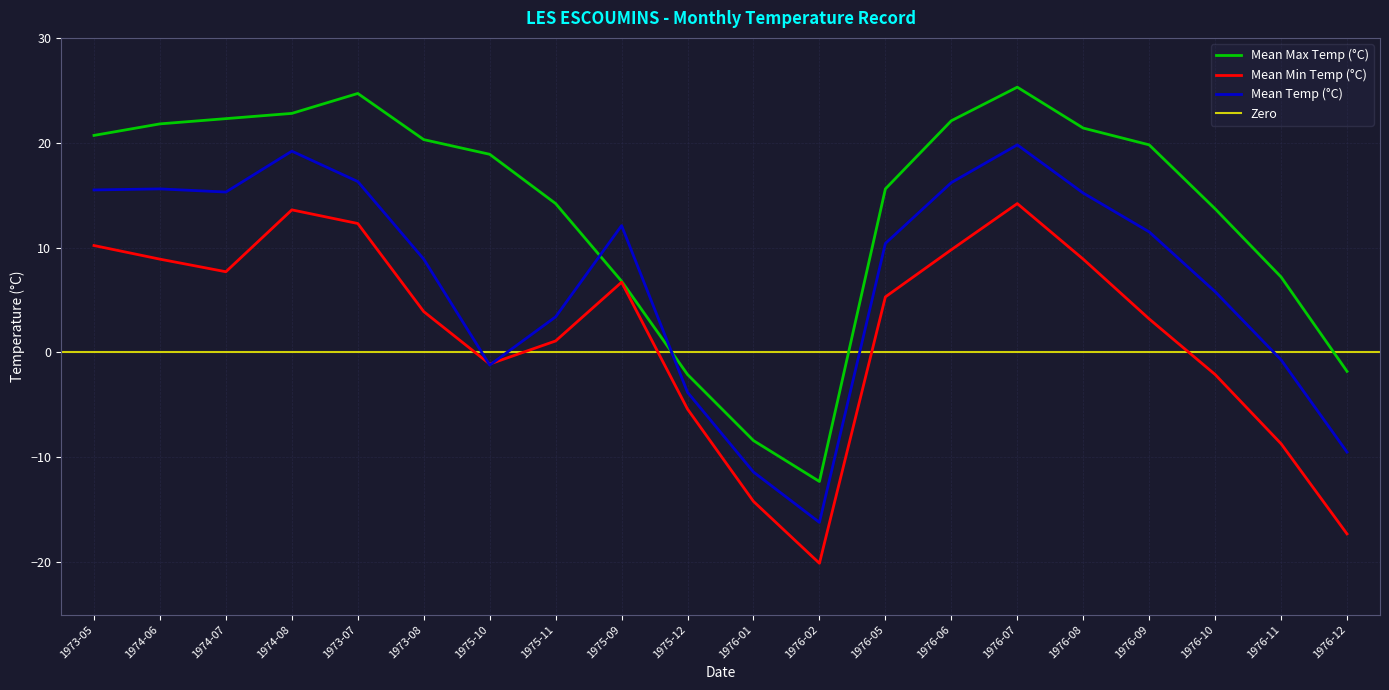

At which label does Mean Min Temp (°C) first exceed 5?

1973-05